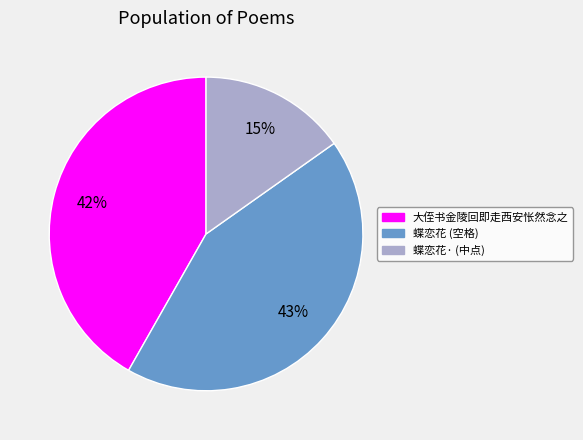

Is it true that 大侄书金陵回即走西安怅然念之 is 42% of the pie?

True